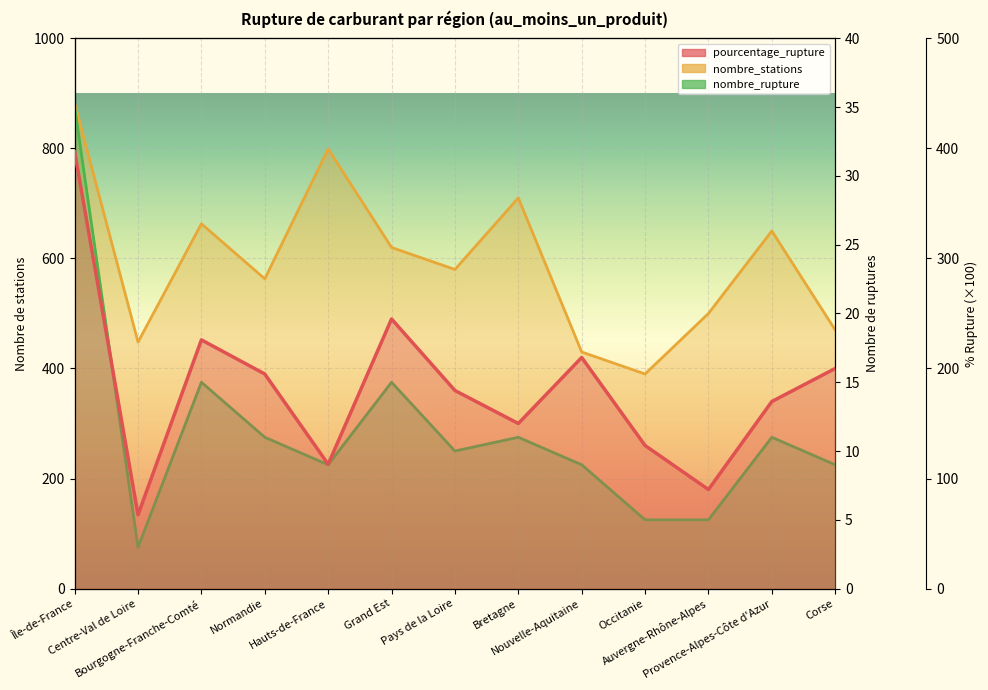

Is it true that pourcentage_rupture equals 245.0 at Grand Est?

True